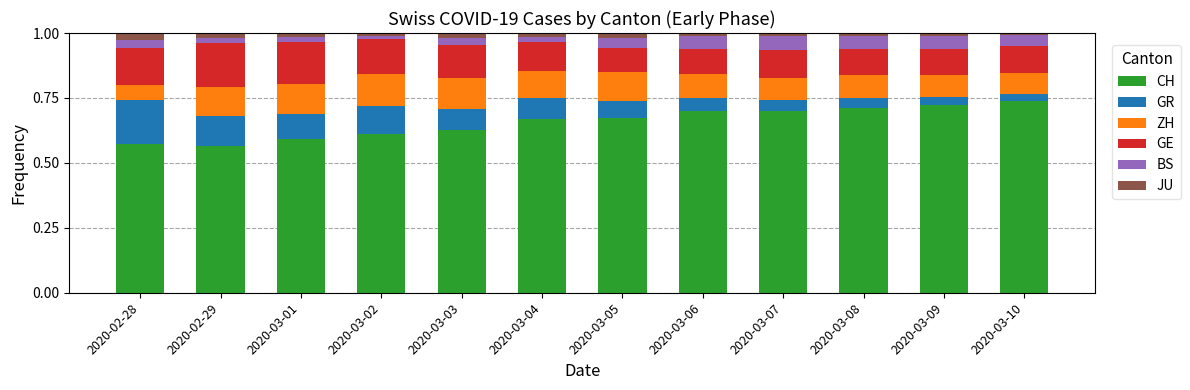

What is the total value across all series at 2020-02-28?

1.0